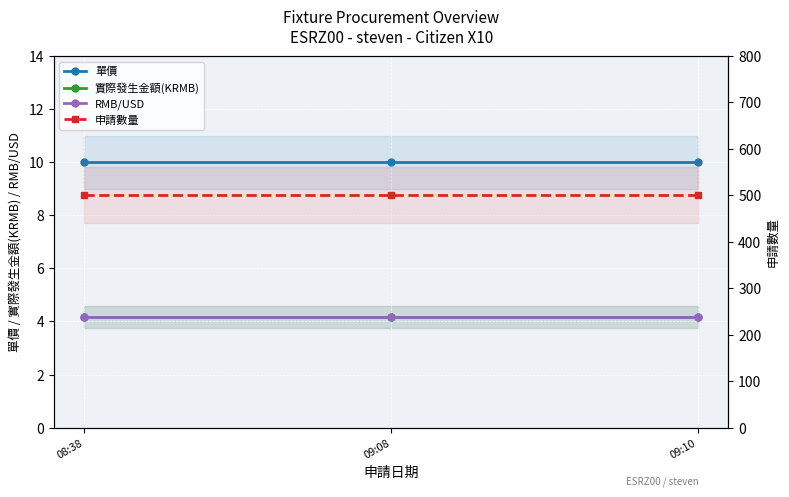

What is the total value across all series at 09:10?

518.3